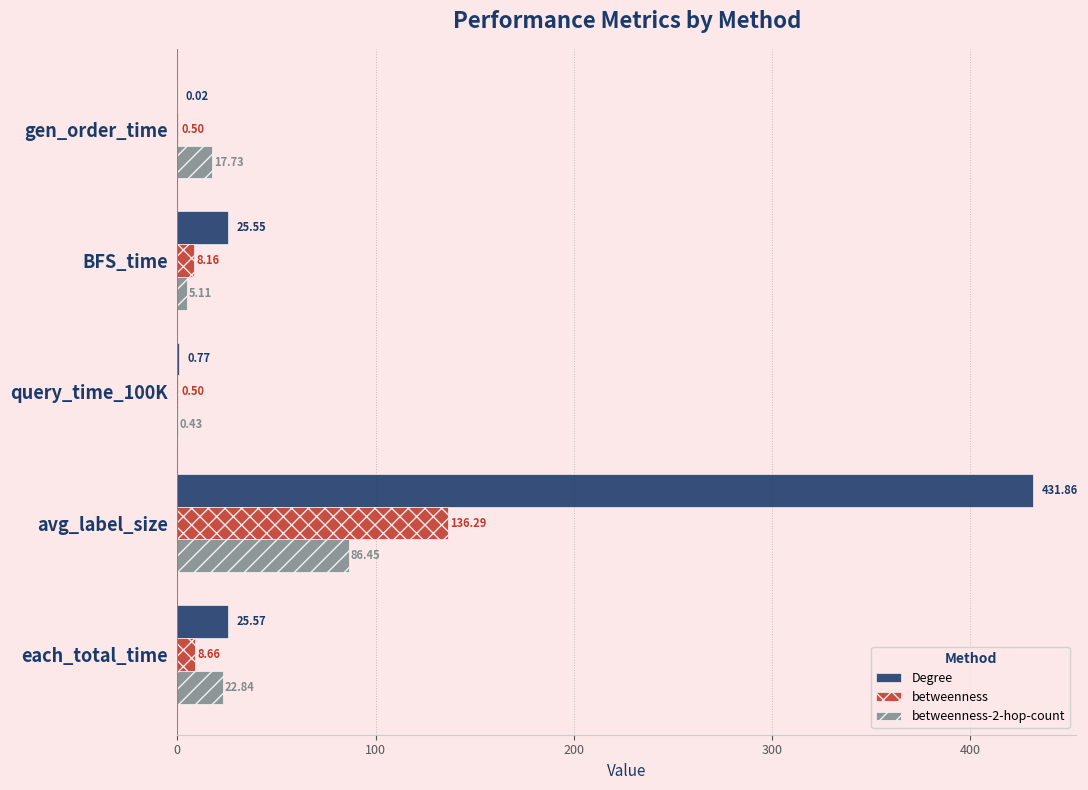

What is the sum of all betweenness values?

154.1